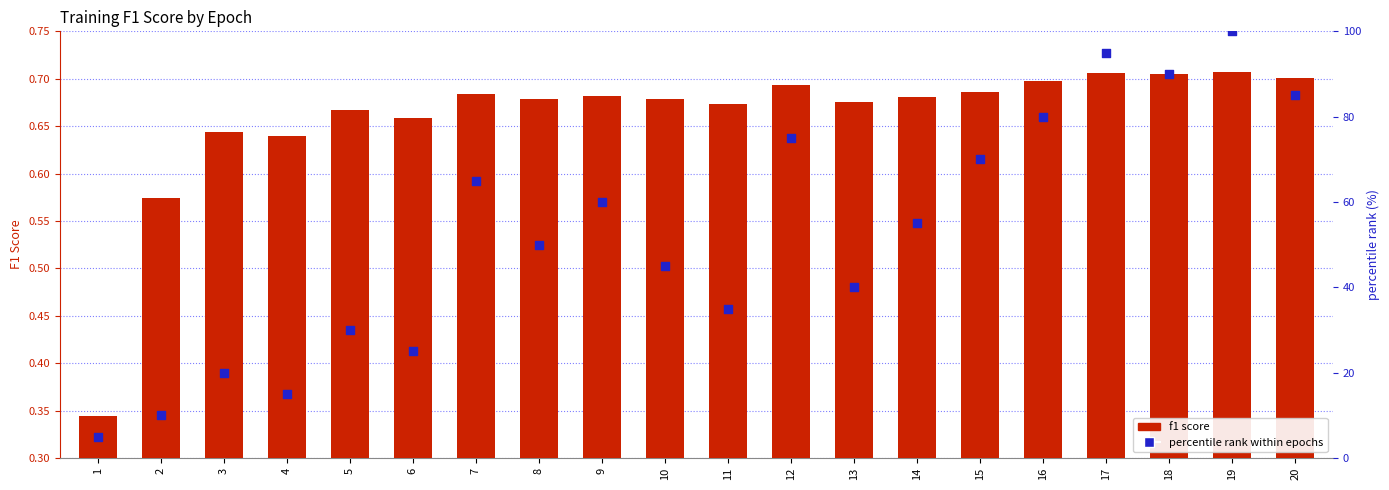

Which series has the largest total across all categories?

percentile rank within epochs